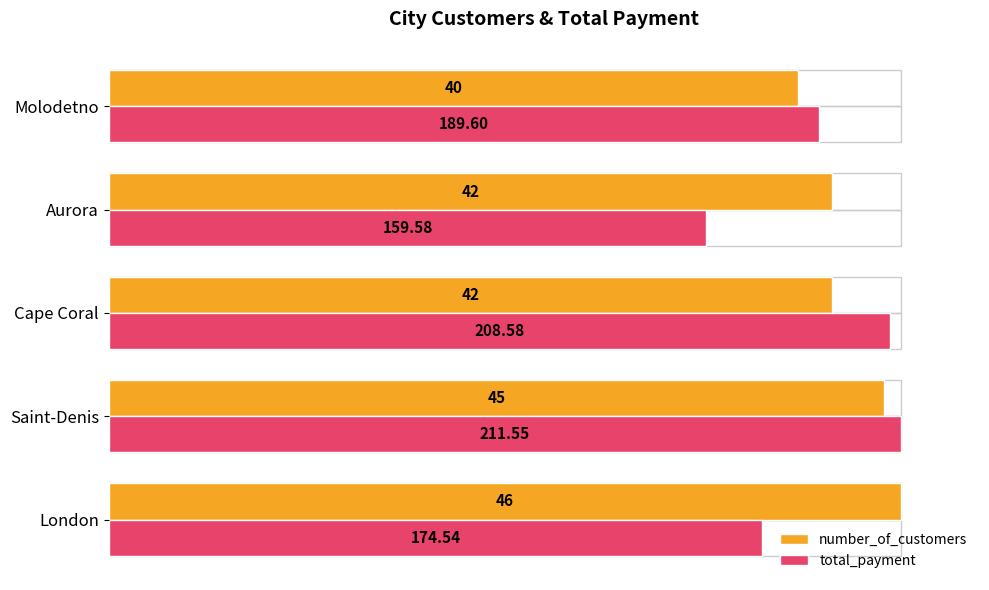

What are all the series names shown in the legend?

number_of_customers, total_payment